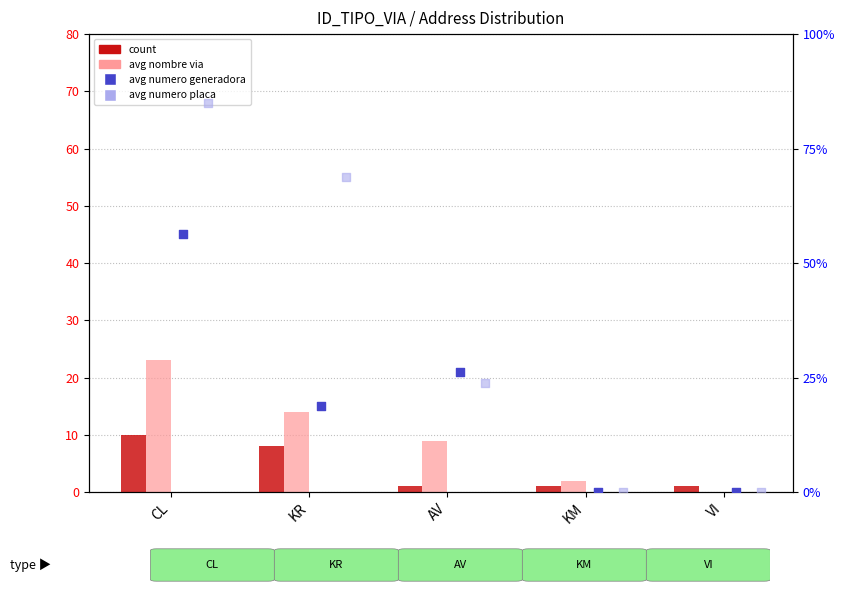

Is the value of avg numero placa at CL greater than the value of avg nombre via at AV?

Yes